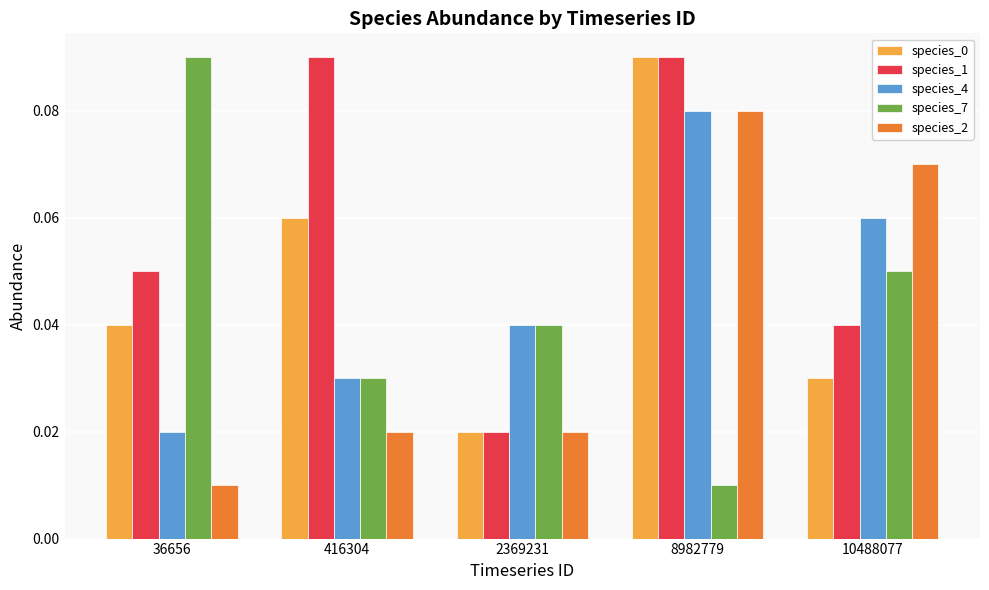

Is it true that species_7 equals 0.1 at 2369231?

False